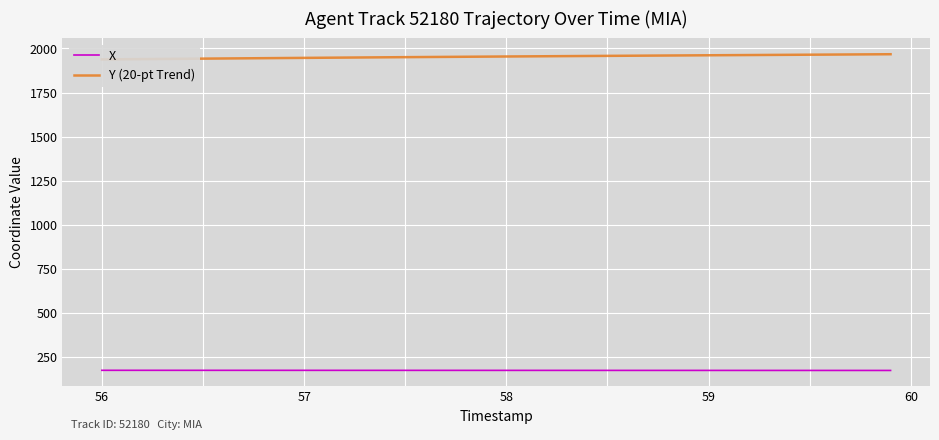

True or false: X and Y (20-pt Trend) cross at least once.

False